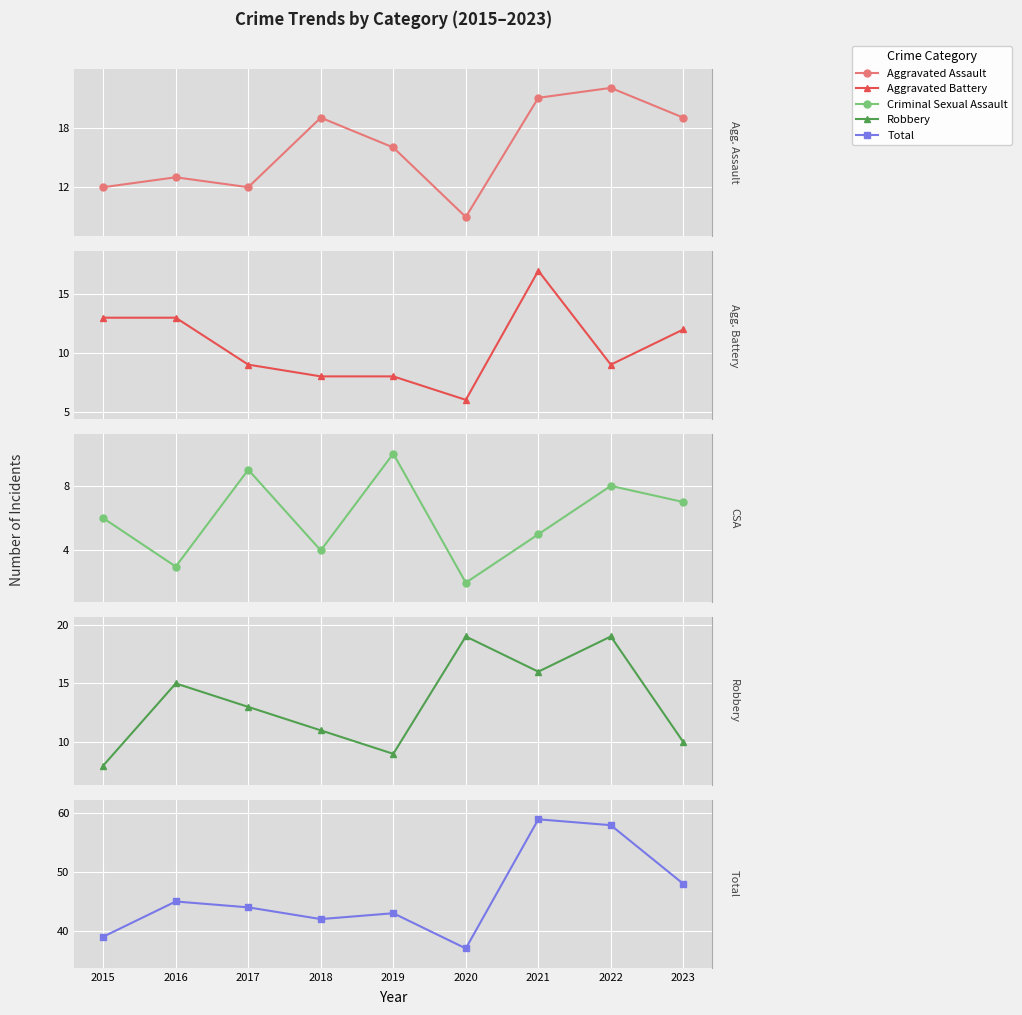

What is the approximate value of Criminal Sexual Assault at 2019?

10